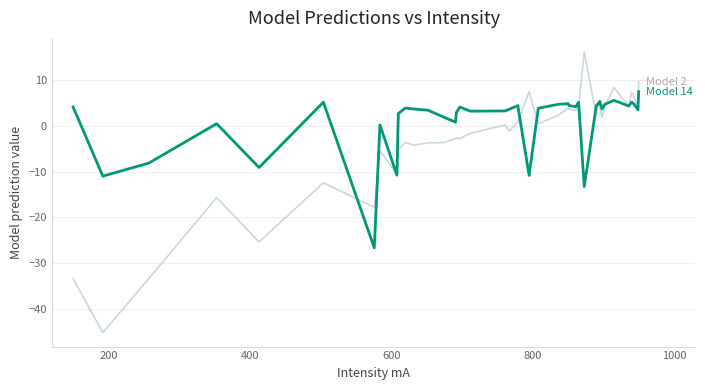

What is the maximum value shown in the chart?

16.2